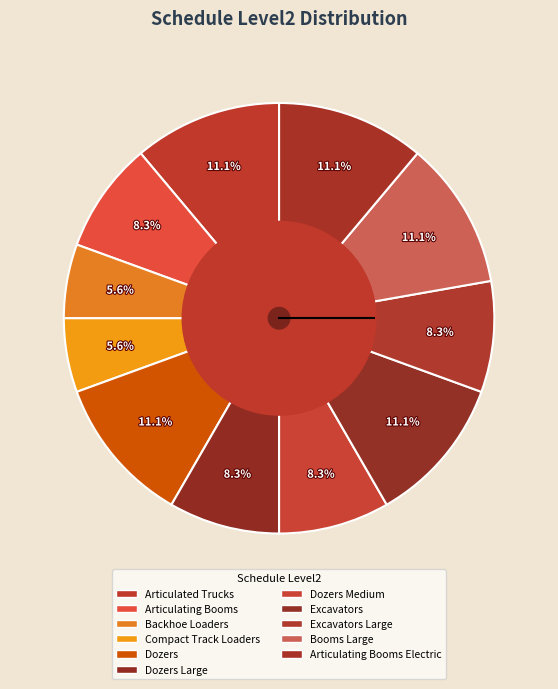

How many segments does this pie chart have?

11